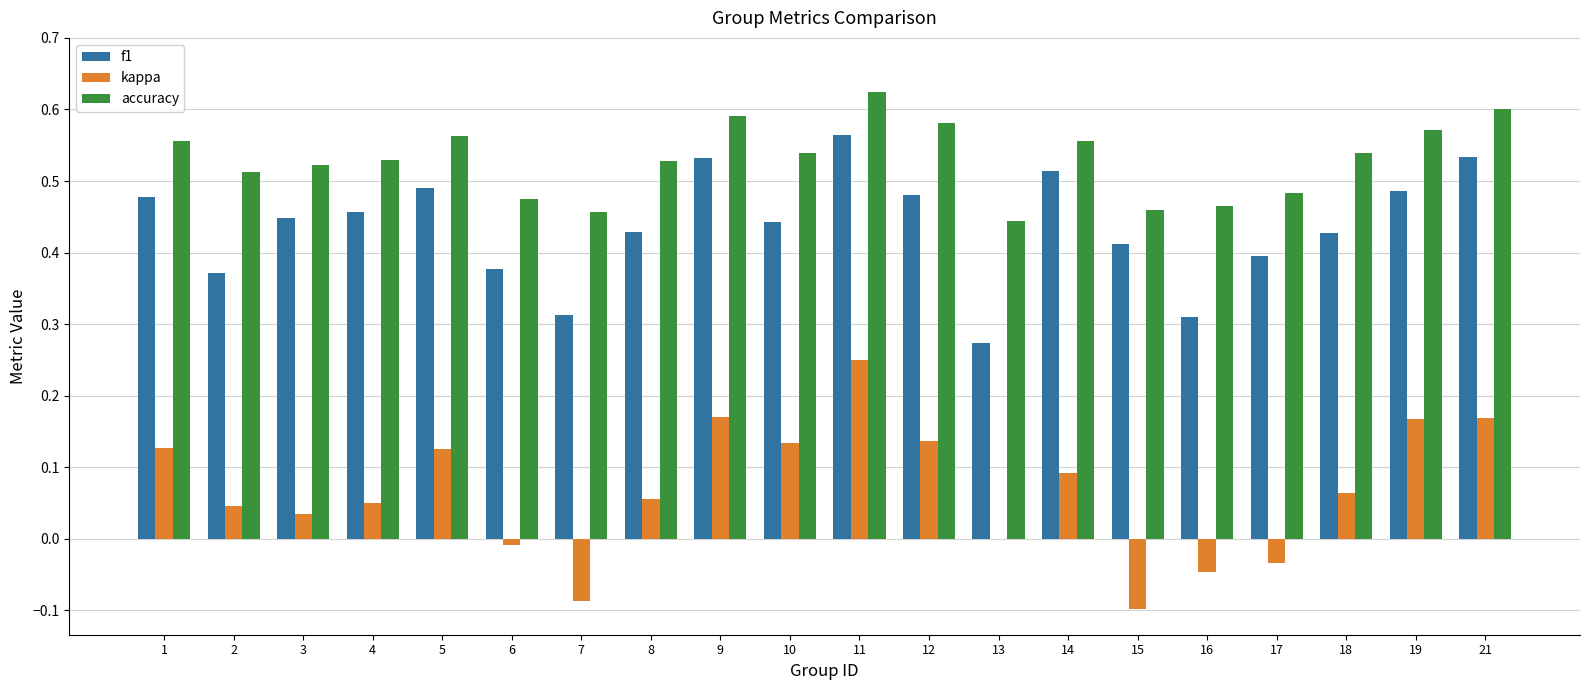

What is the sum of all kappa values?

1.3